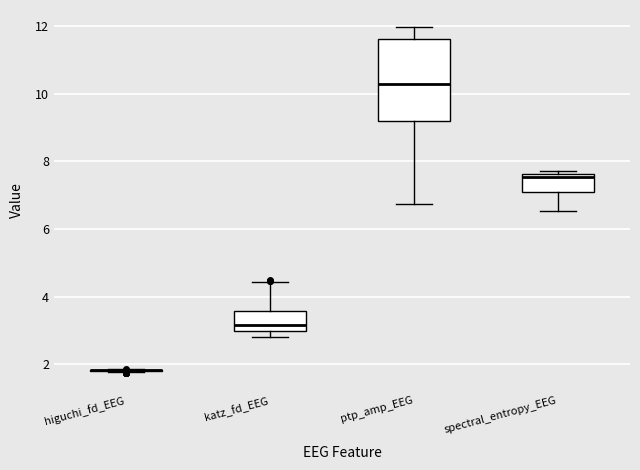

Which box is the tallest, from its lower edge to its upper edge?

ptp_amp_EEG